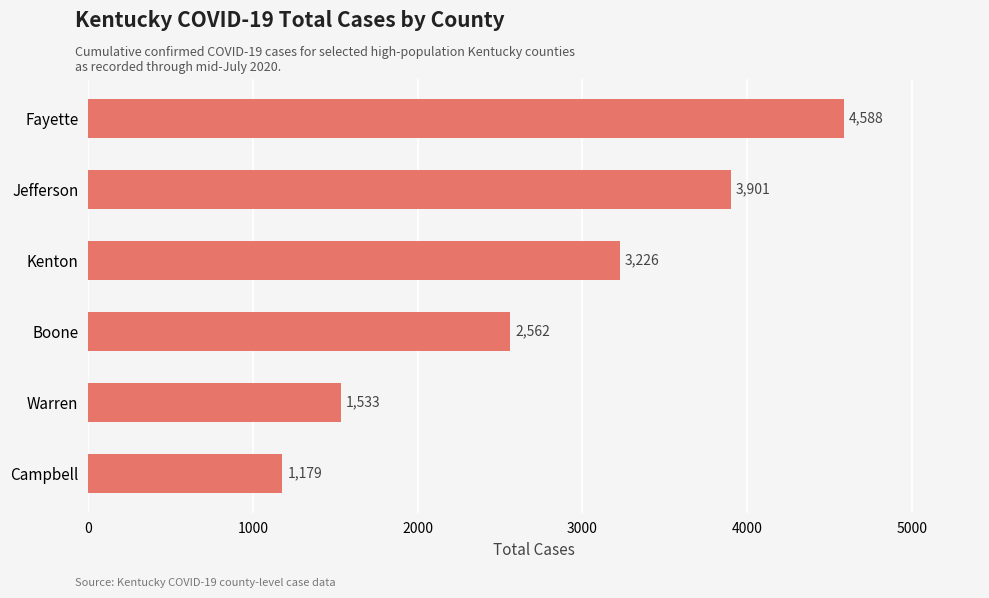

Count the values in the range 1533 to 3901.

4